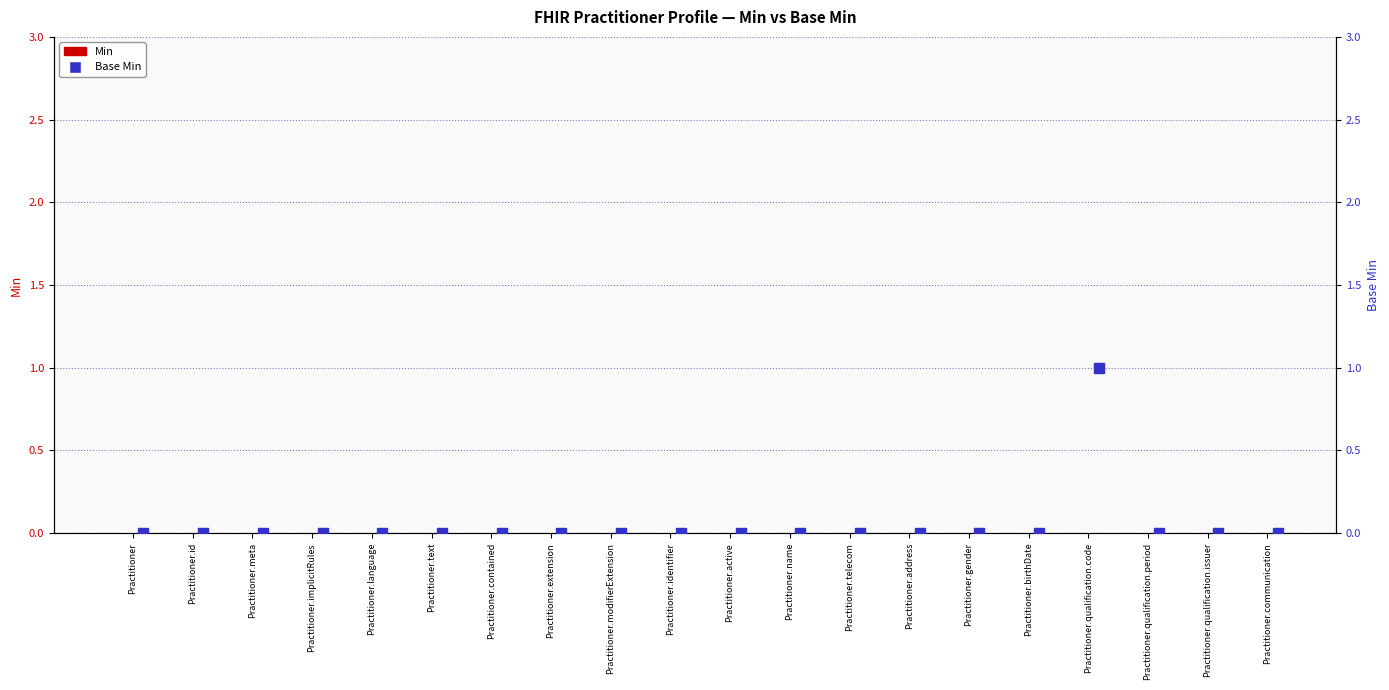

Which series has the largest total across all categories?

Base Min